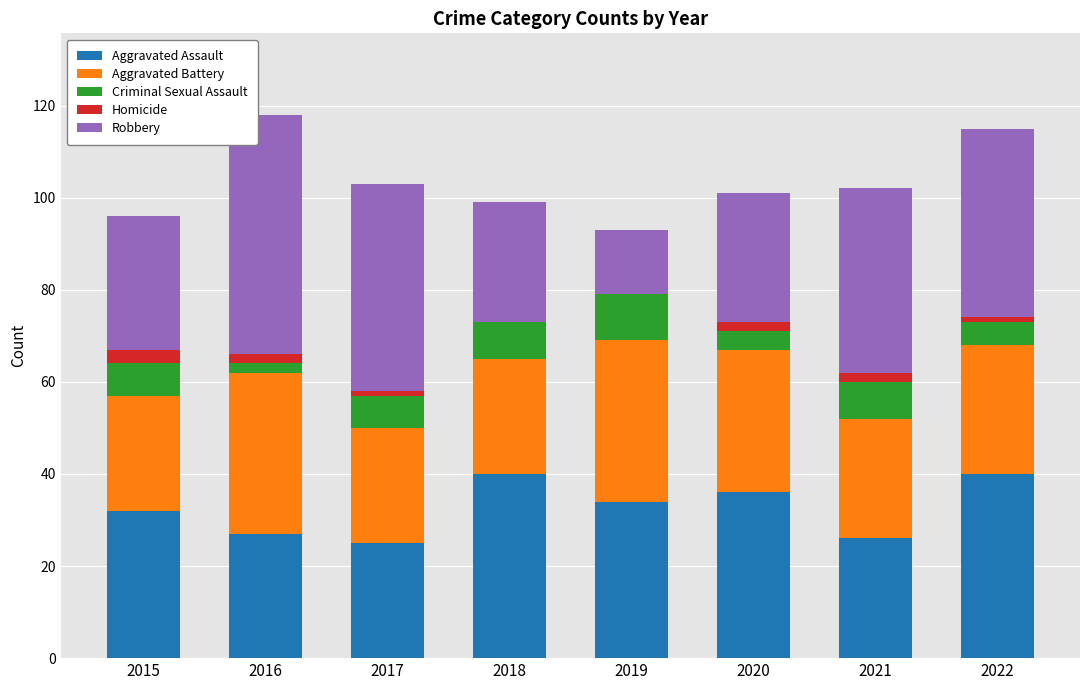

Is it true that Aggravated Assault equals 42 at 2021?

False